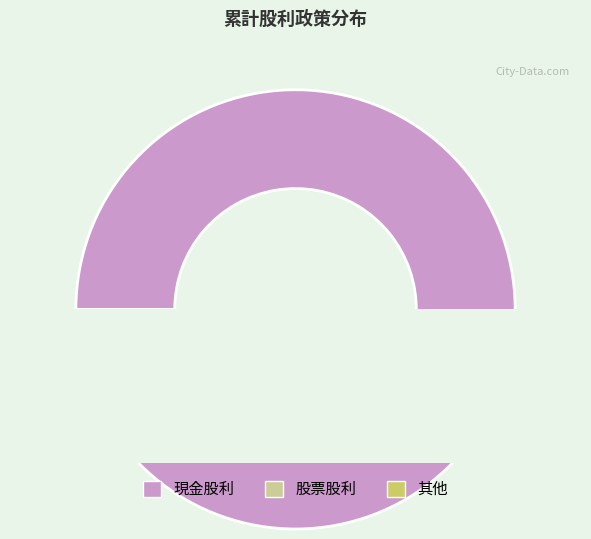

Count the number of slices in the pie.

3